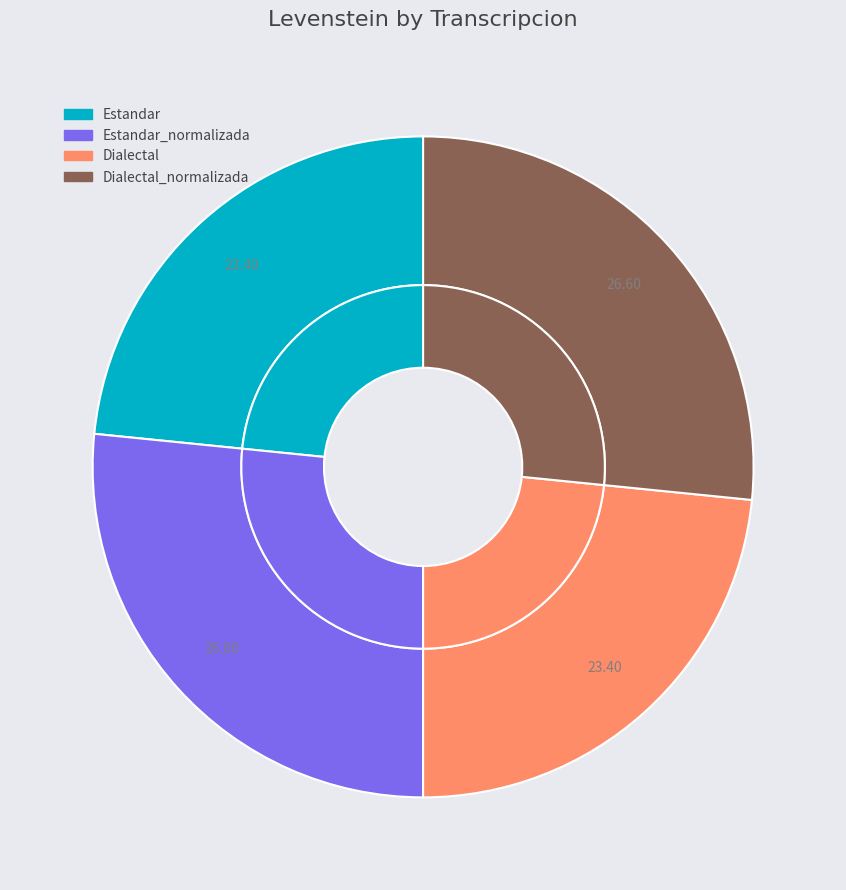

What portion of the pie excludes Dialectal_normalizada?

73.4%